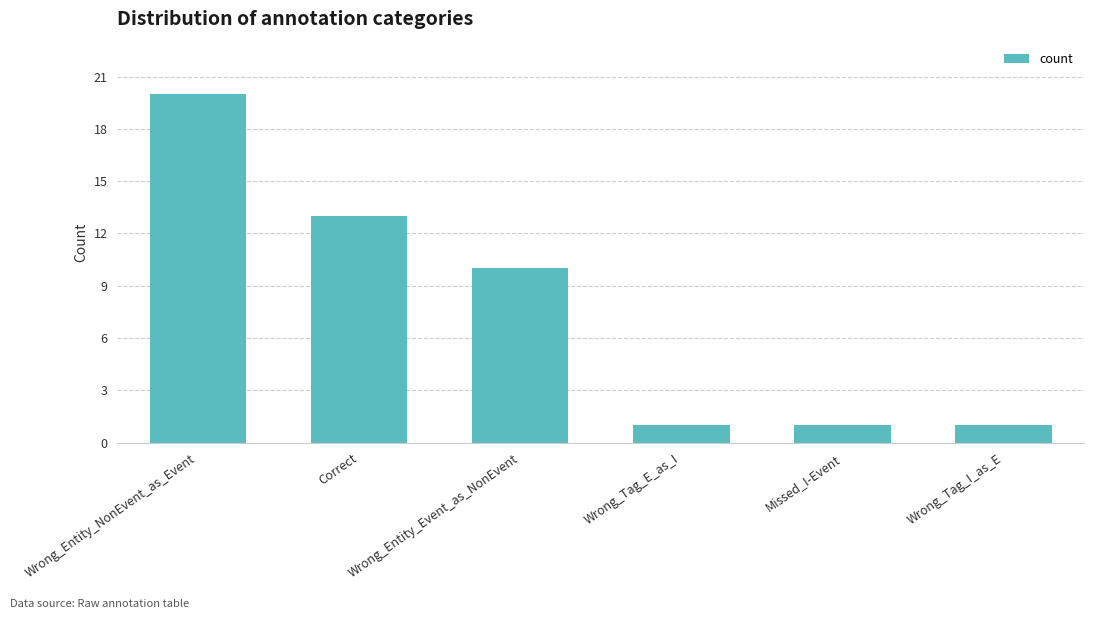

What is the average value?

8